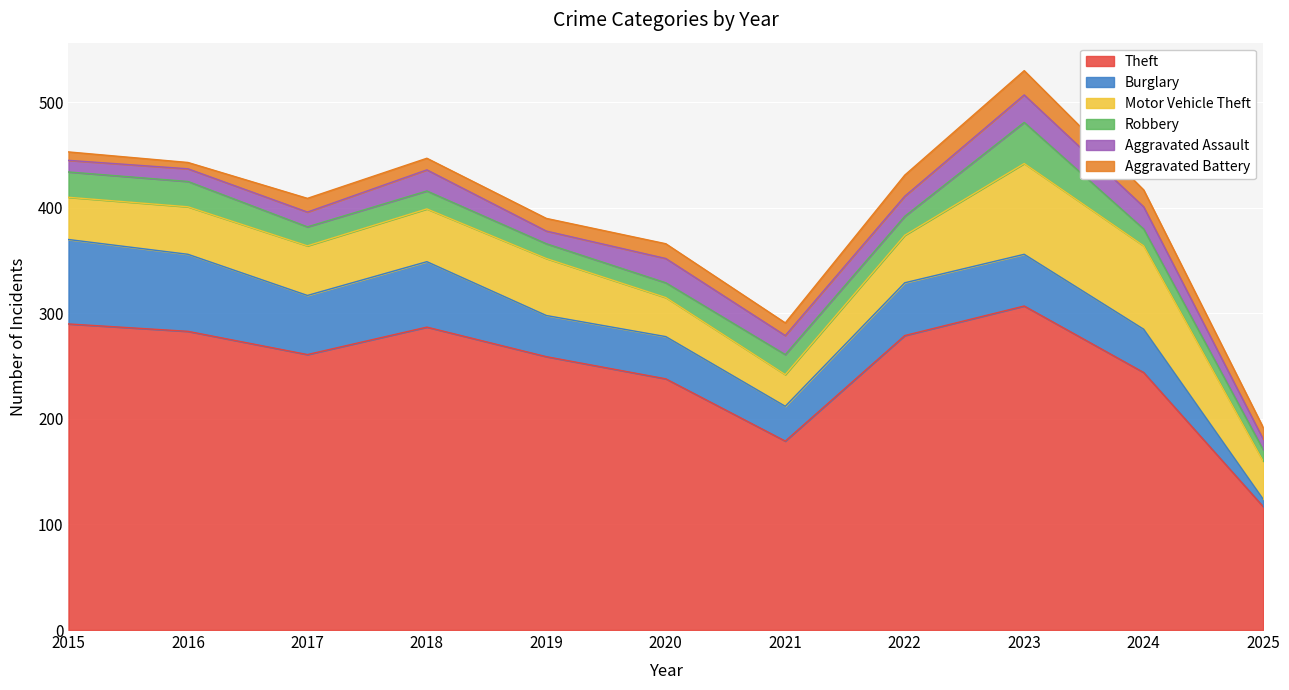

Reading left to right, transcribe all the data shown in this chart.

Theft: 290	283	261	287	259	238	179	279	307	244	117
Burglary: 80	73	56	62	39	40	33	50	49	41	7
Motor Vehicle Theft: 40	45	47	50	54	37	30	45	86	79	36
Robbery: 24	24	18	17	14	14	19	18	39	16	11
Aggravated Assault: 11	12	14	20	12	23	18	19	26	21	10
Aggravated Battery: 8	6	13	11	12	14	12	20	23	16	11